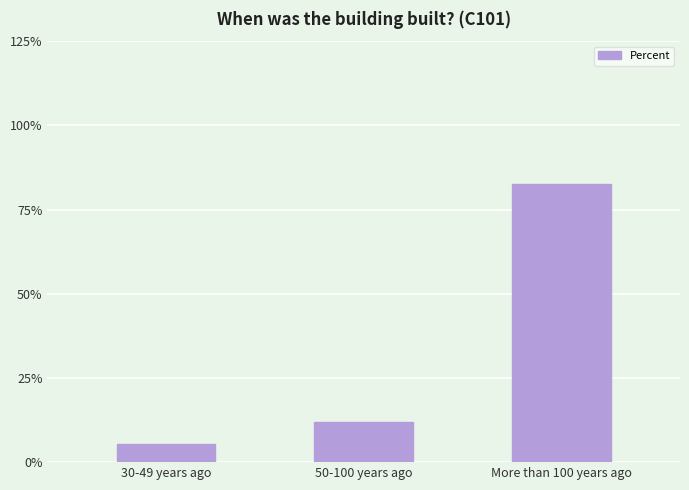

Rank the categories by value from lowest to highest.

30-49 years ago, 50-100 years ago, More than 100 years ago